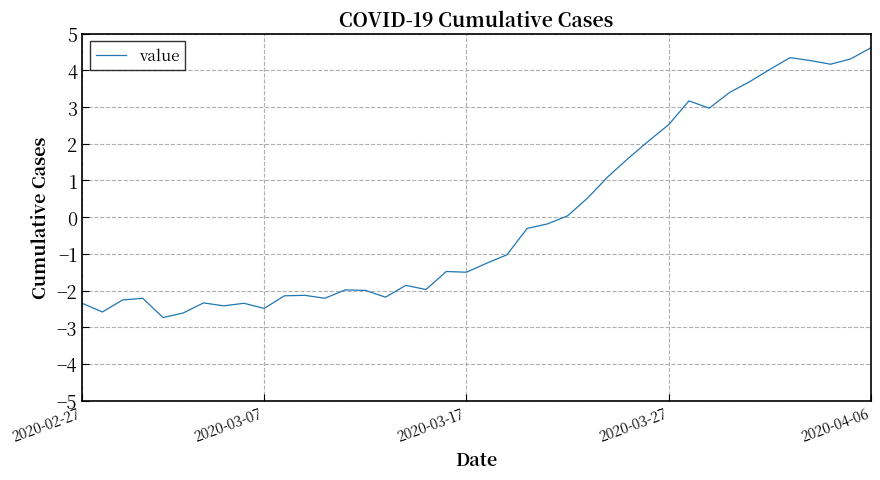

What is the greatest value displayed?

4.6